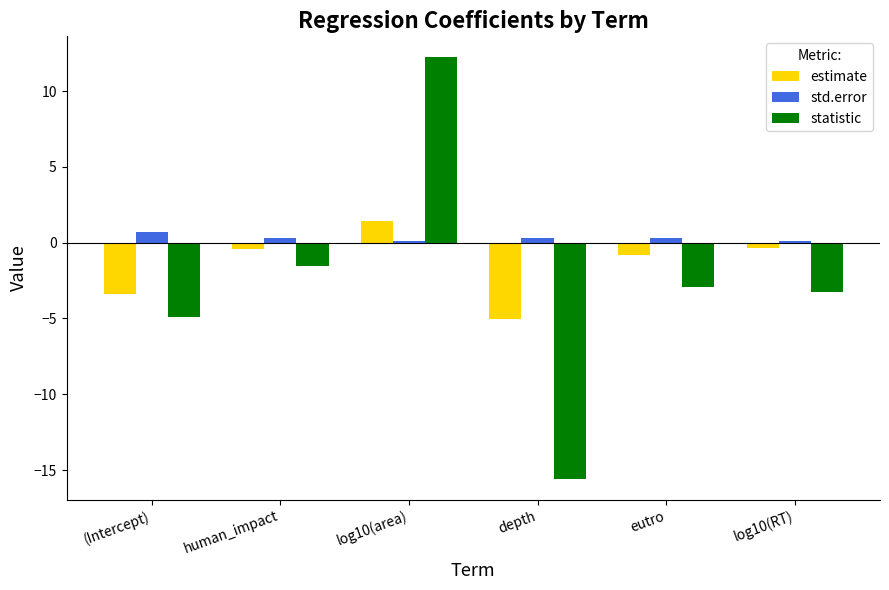

What is the difference between the estimate values at depth and log10(area)?

6.4